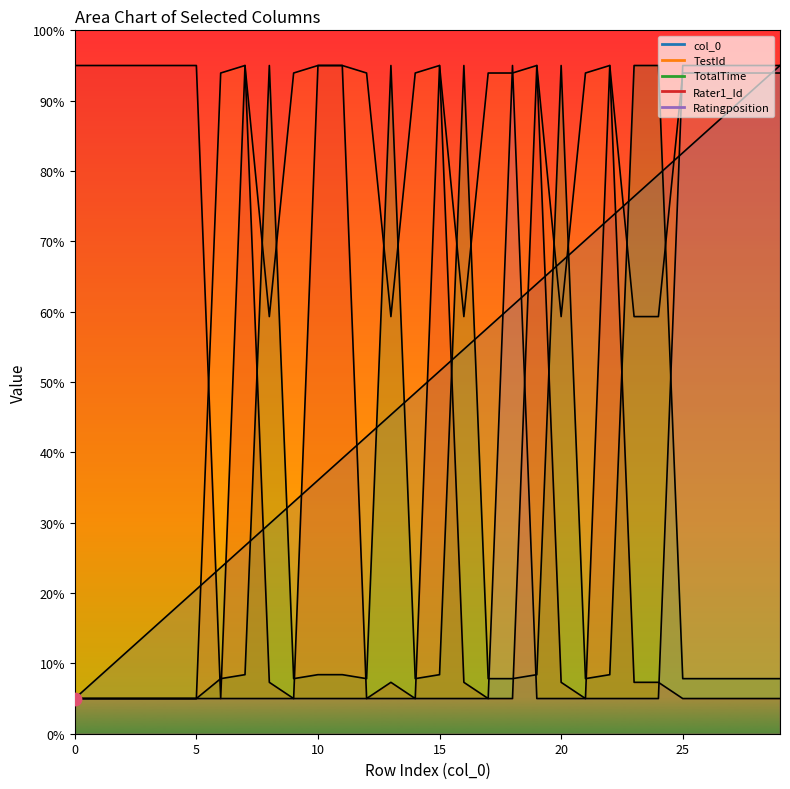

Which series has the largest total across all categories?

TestId